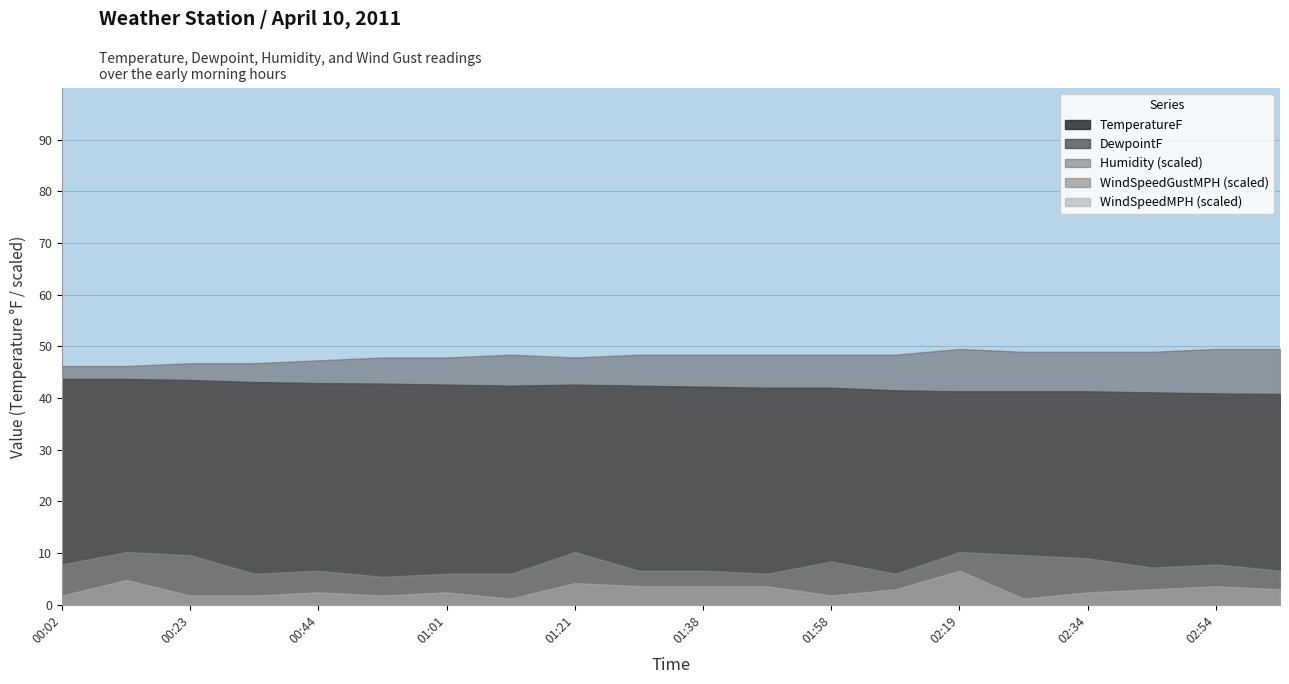

Between 00:34 and 01:58, which series saw the biggest shift?

Humidity